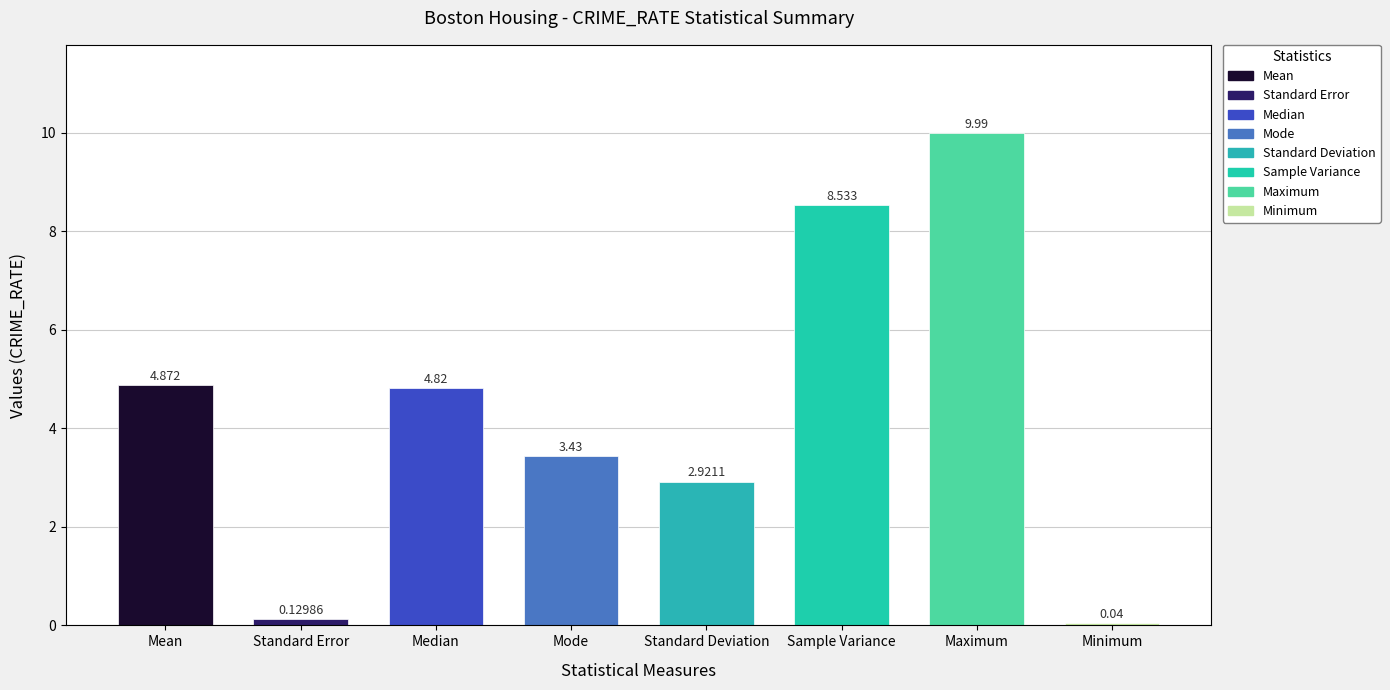

What is the value of the 7th bar from the left?

10.0